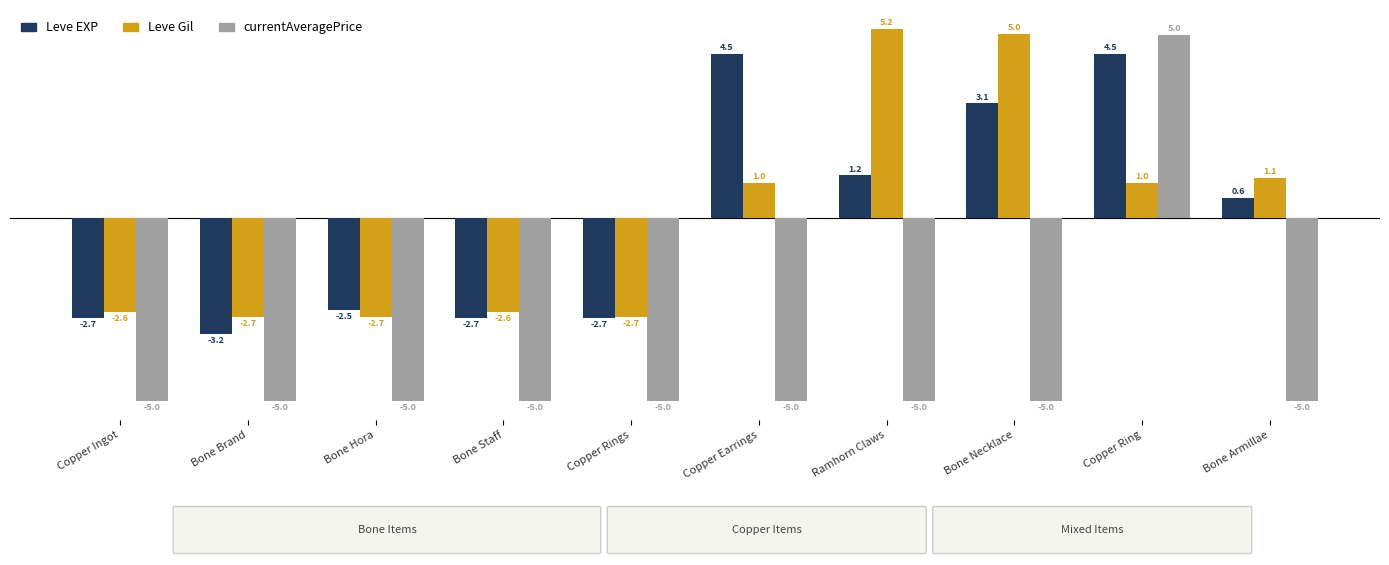

How many data points does each series have?

10